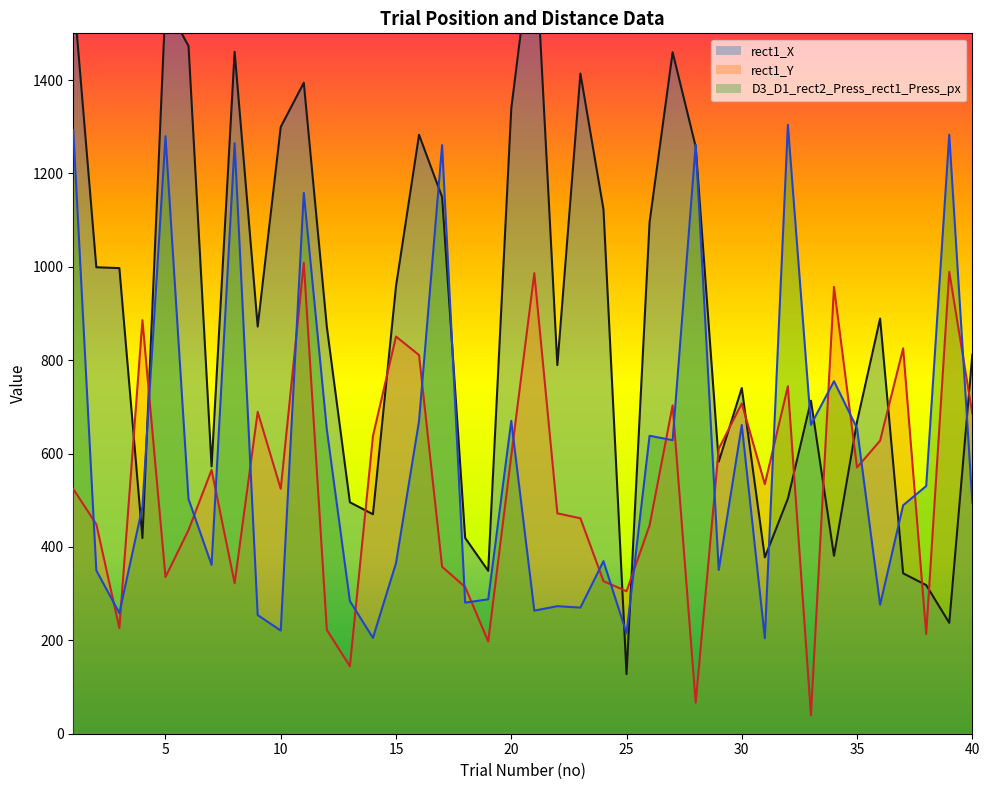

Between 31 and 12, which is larger?

12